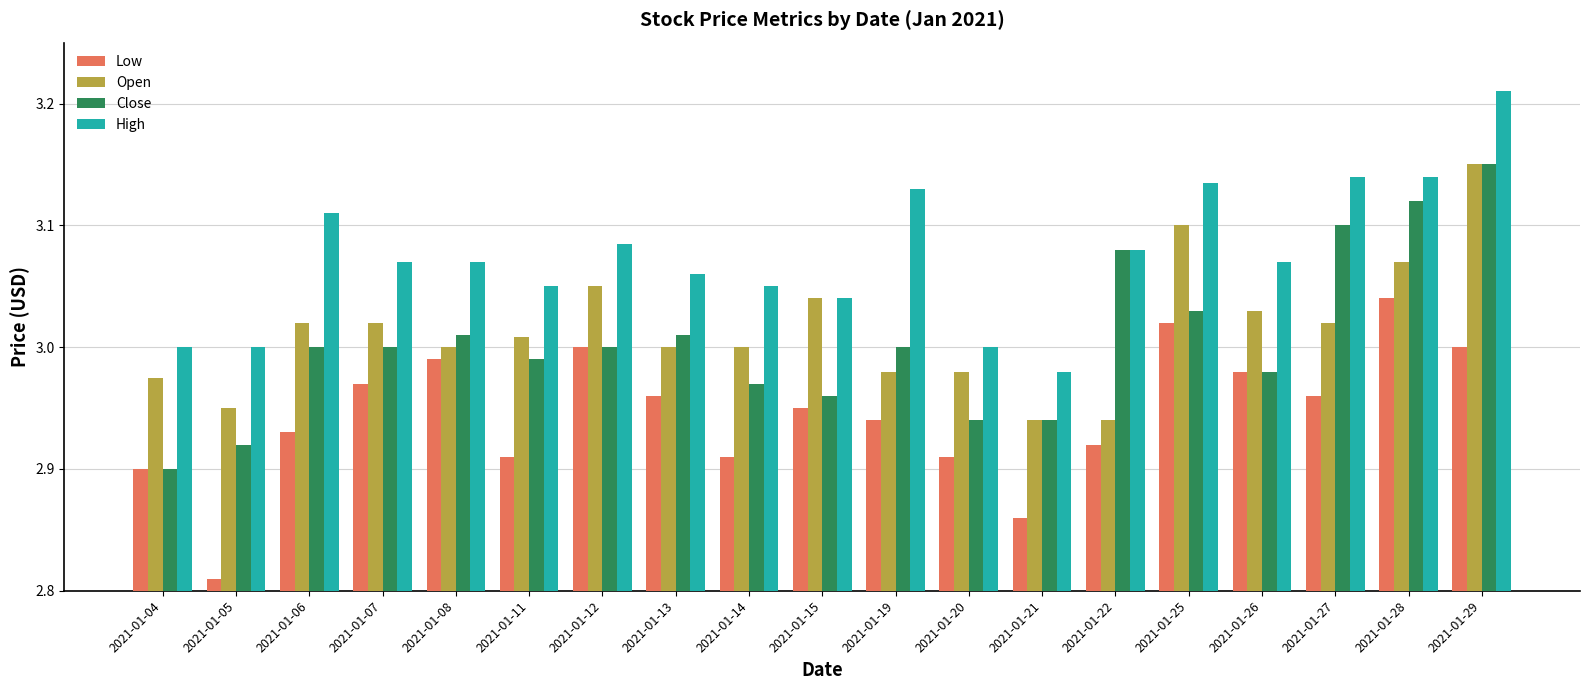

How many bars are there in total?

76